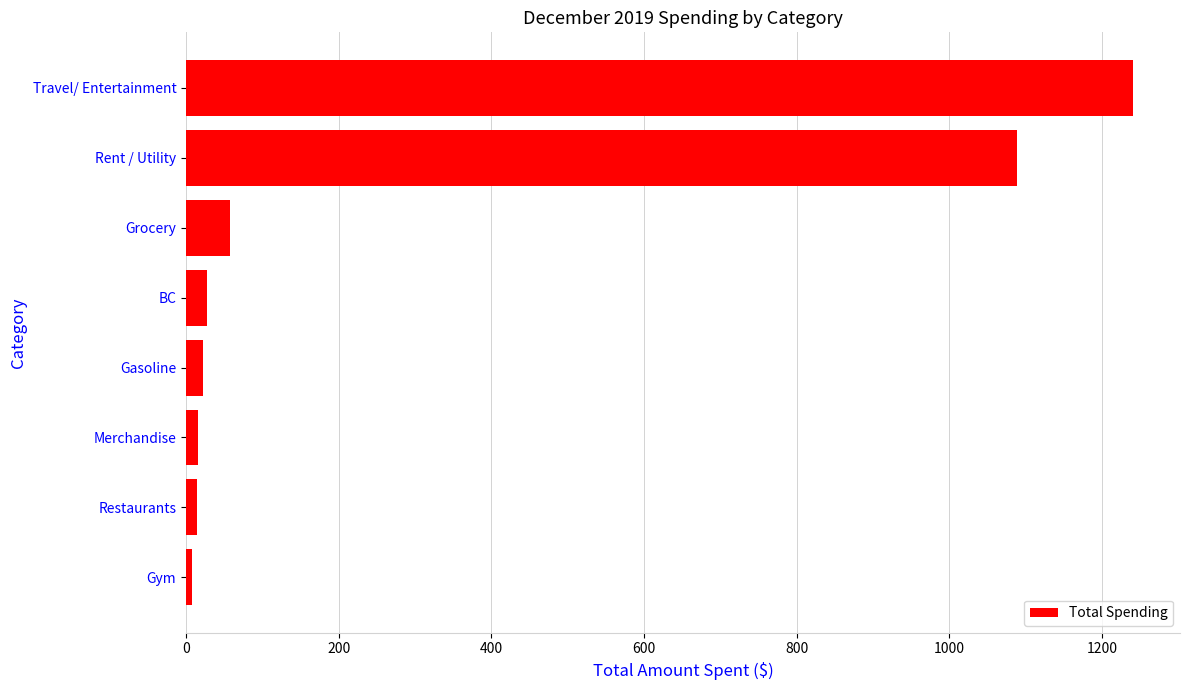

Where is the data nearest to the value 624?

Rent / Utility